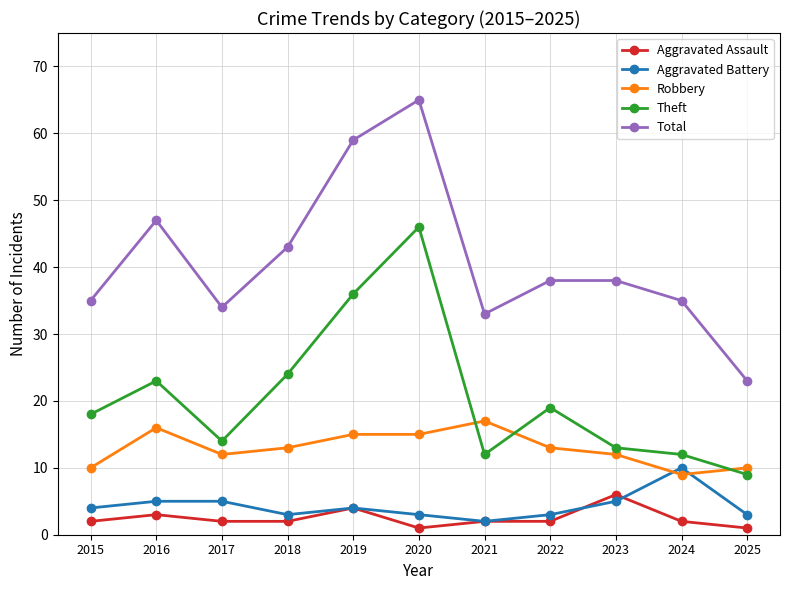

What are all the series names shown in the legend?

Aggravated Assault, Aggravated Battery, Robbery, Theft, Total